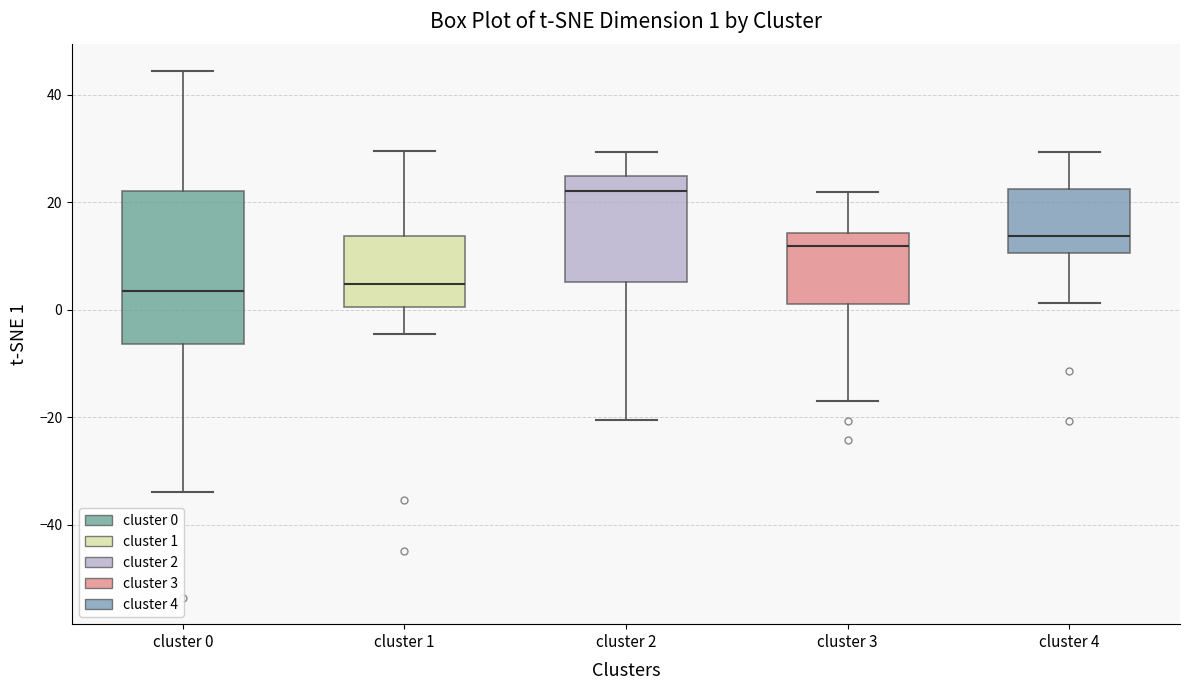

Which box is the tallest, from its lower edge to its upper edge?

cluster 0